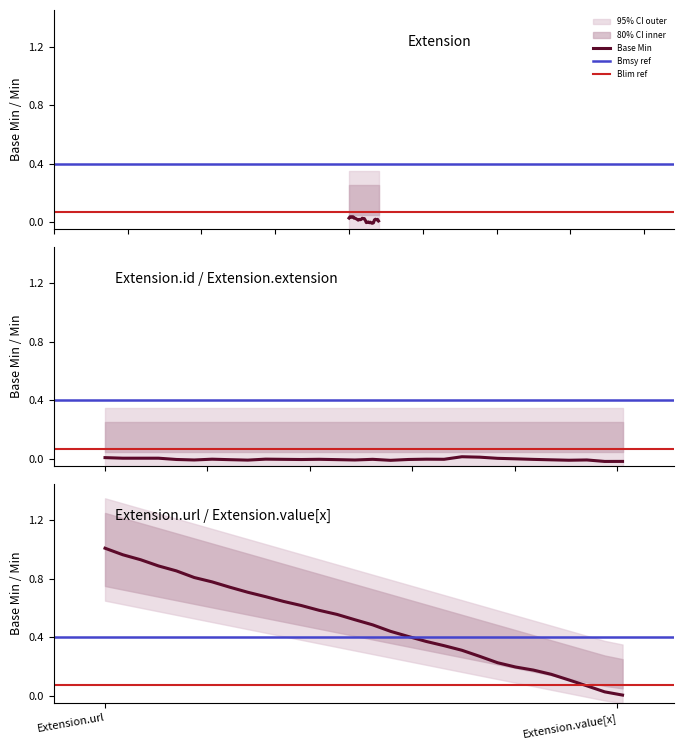

Which series has the largest total across all categories?

Extension.url